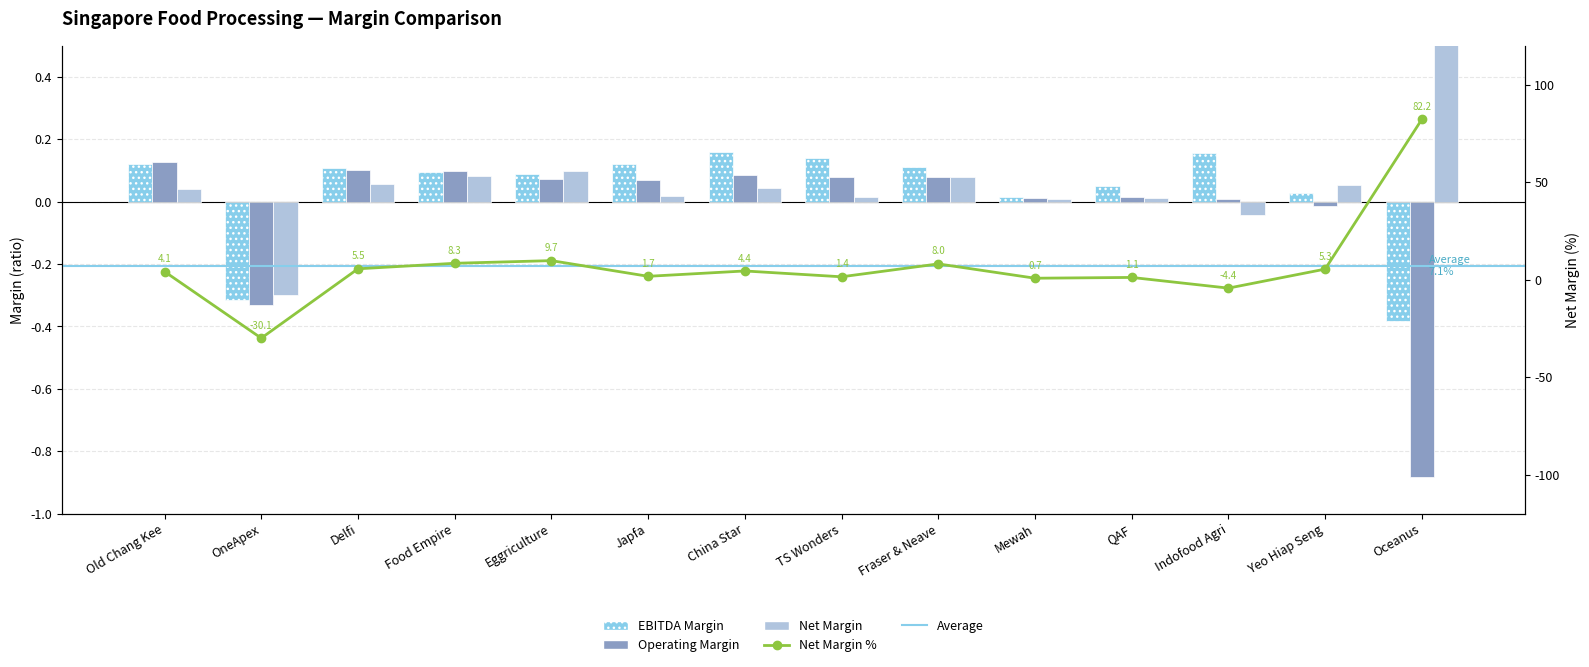

List the labels in order of ebitda_margin value, smallest first.

Oceanus, OneApex, Mewah, Yeo Hiap Seng, QAF, Eggriculture, Food Empire, Delfi, Fraser & Neave, Japfa, Old Chang Kee, TS Wonders, Indofood Agri, China Star